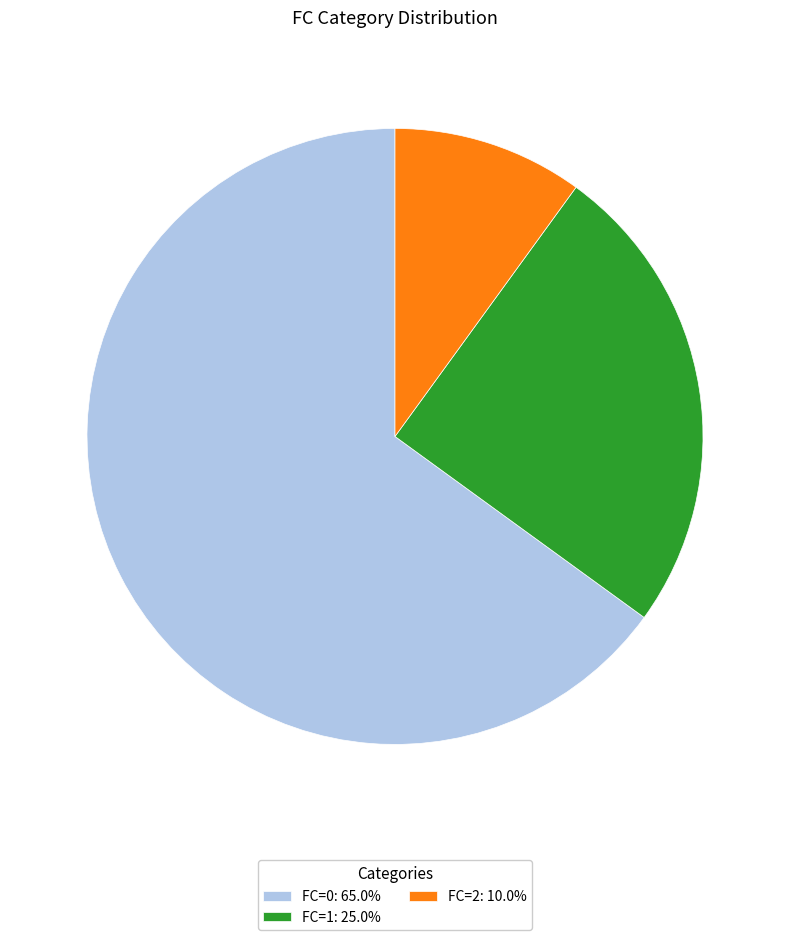

Do FC=1: 25.0% and FC=0: 65.0% together represent more than half of the pie?

Yes